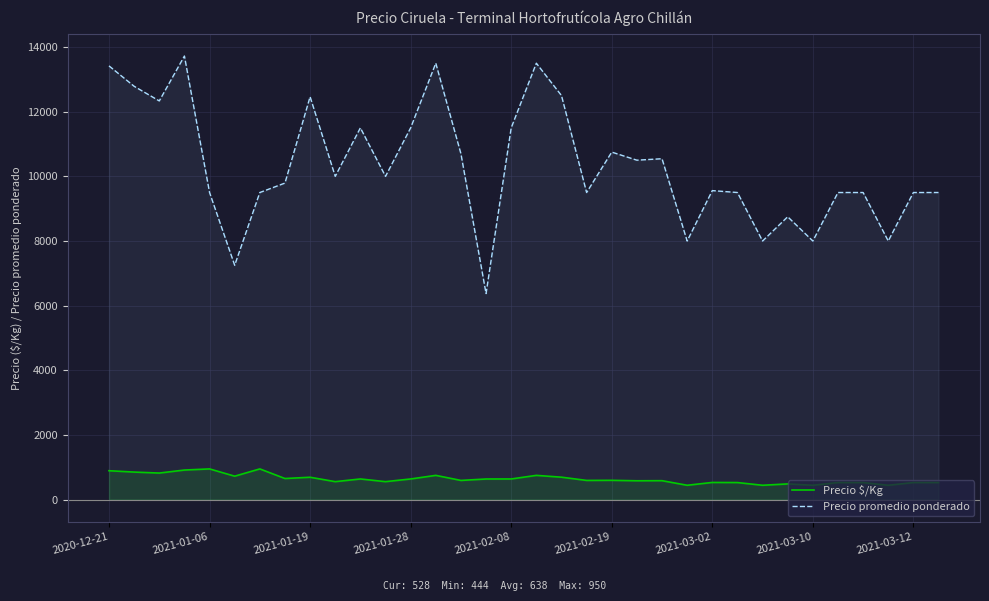

What is the approximate value of Precio promedio ponderado at 33?

9500